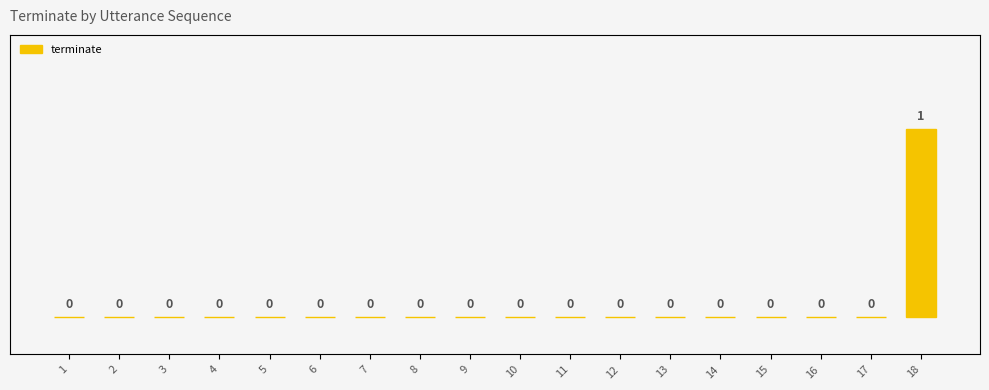

What is the difference between the maximum and second lowest values?

1